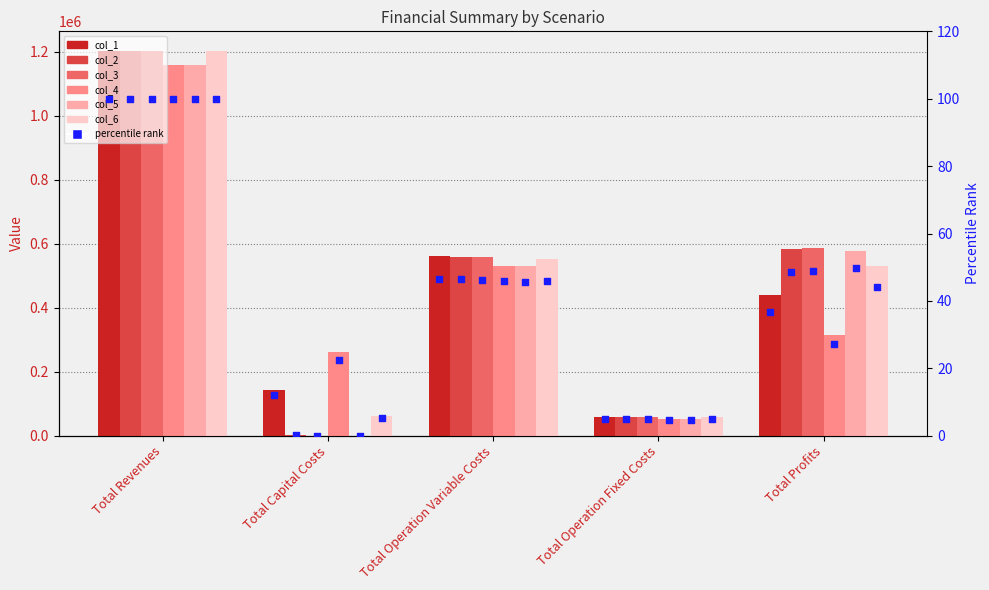

Which series reaches the minimum Y coordinate?

col_3